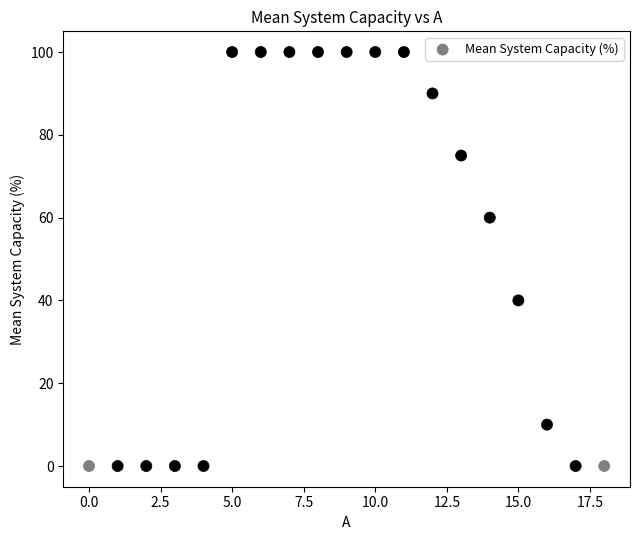

What is the range of Y values (max minus min)?

100